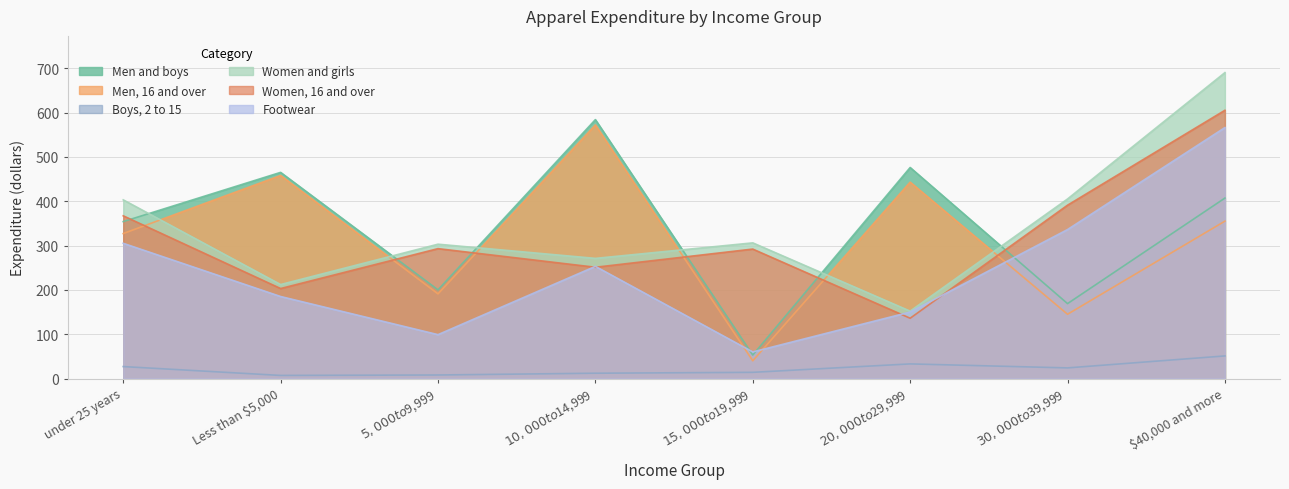

How many values in the Footwear series exceed 253?

3